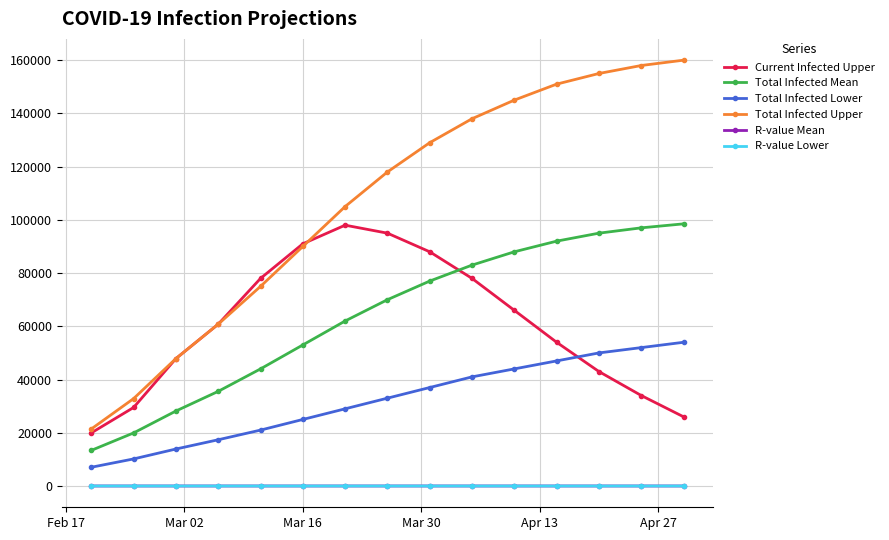

True or false: Current Infected Upper and R-value Lower cross at least once.

False